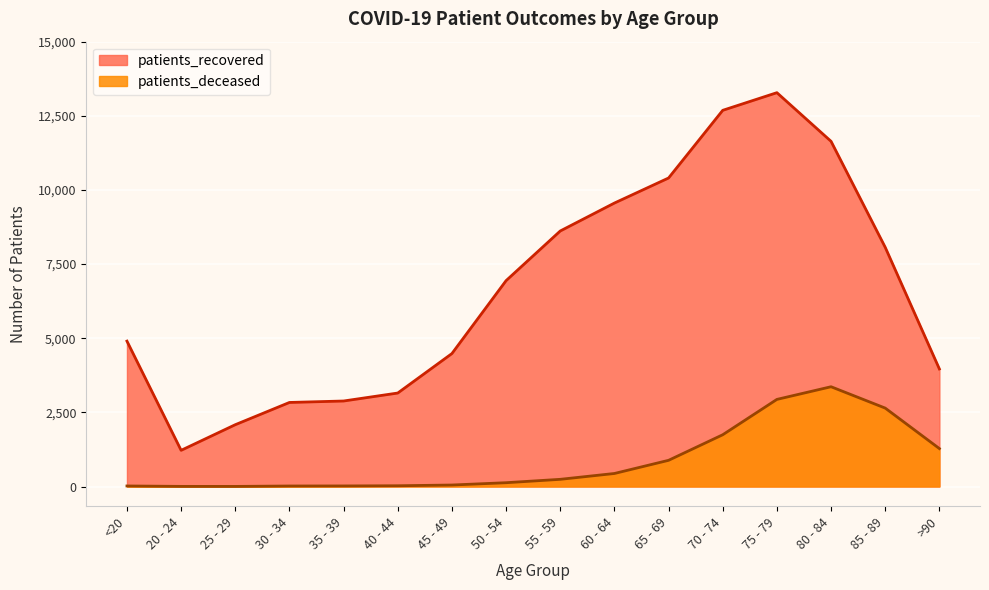

What is the value of the patients_deceased point at the 2nd from the left?

4